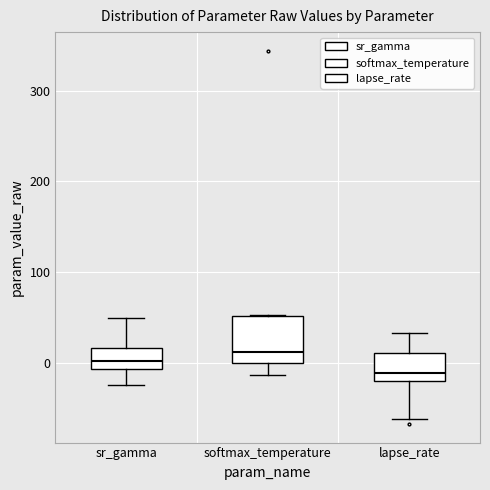

Where does the lower whisker of the box for lapse_rate end on the y-axis? The values are not printed on the chart, so give them approximately, as read against the axis.

-60